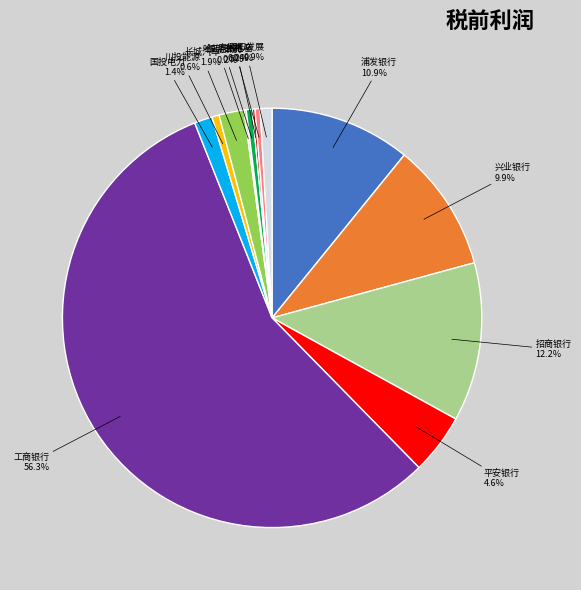

What percentage is the 工商银行 slice, to the nearest percent?

56%